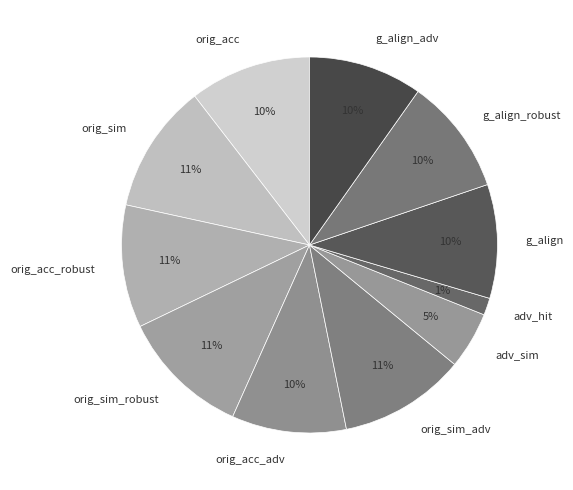

True or false: orig_acc accounts for 10% of the total.

True